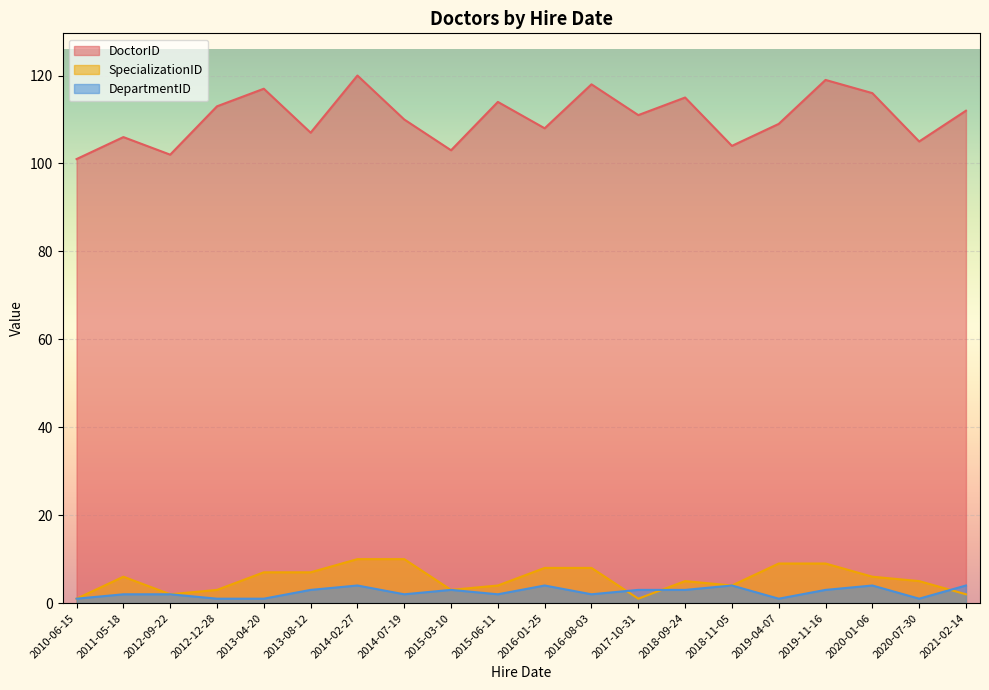

True or false: DoctorID and DepartmentID intersect in this chart.

False